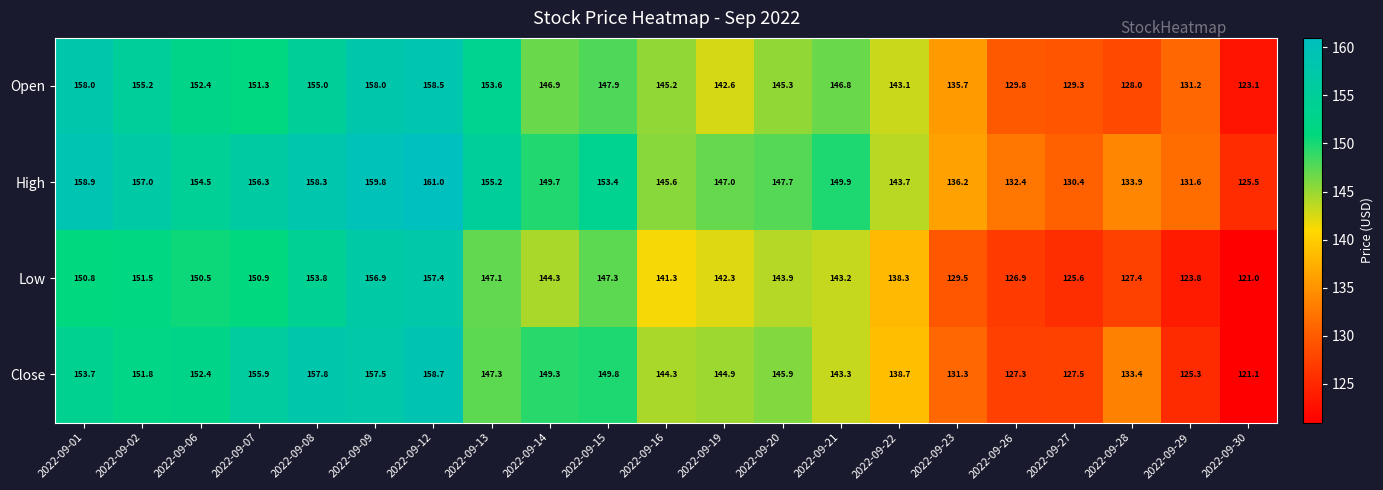

What value does the Low series have at 2022-09-09?

156.9